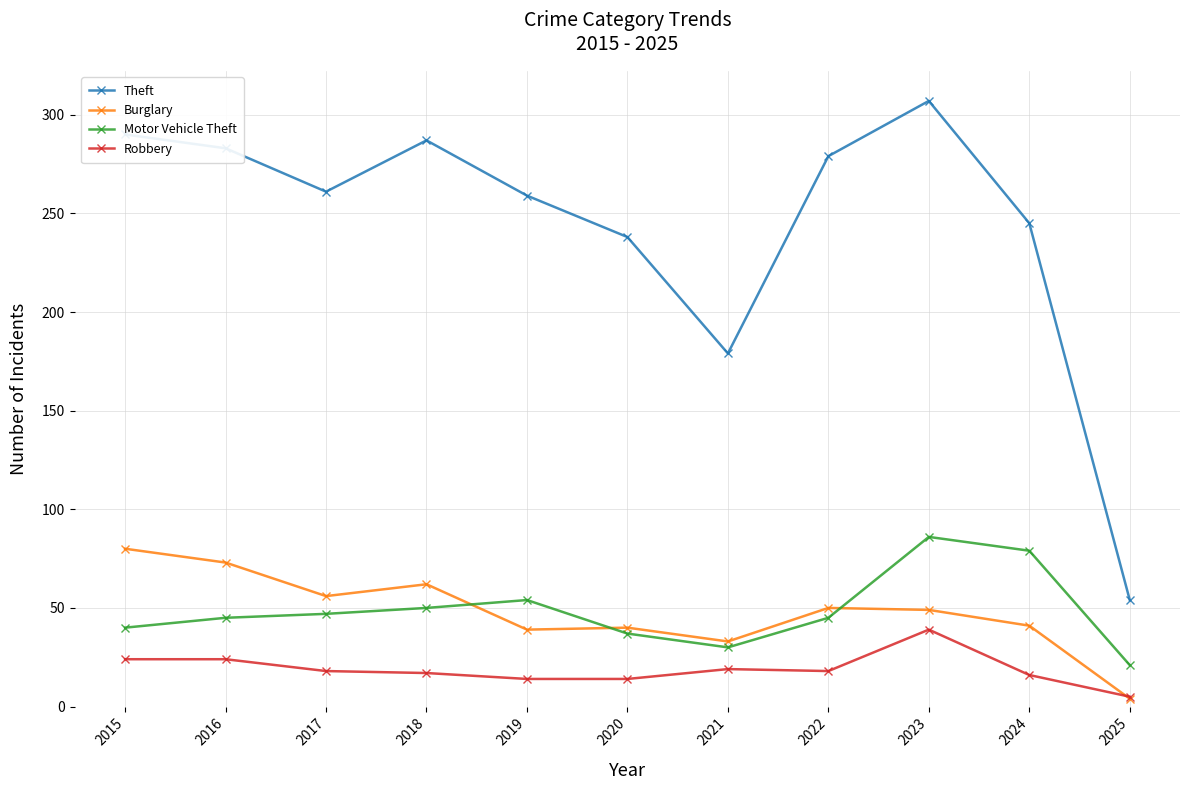

At which category is the sum across all series the highest?

2023